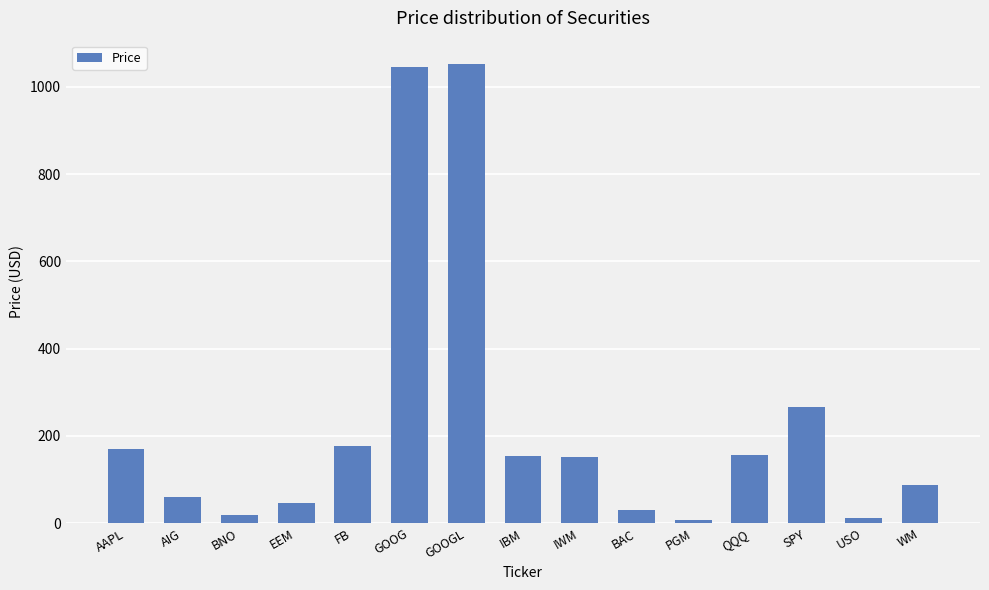

True or false: the data shows 79.1 at AAPL.

False